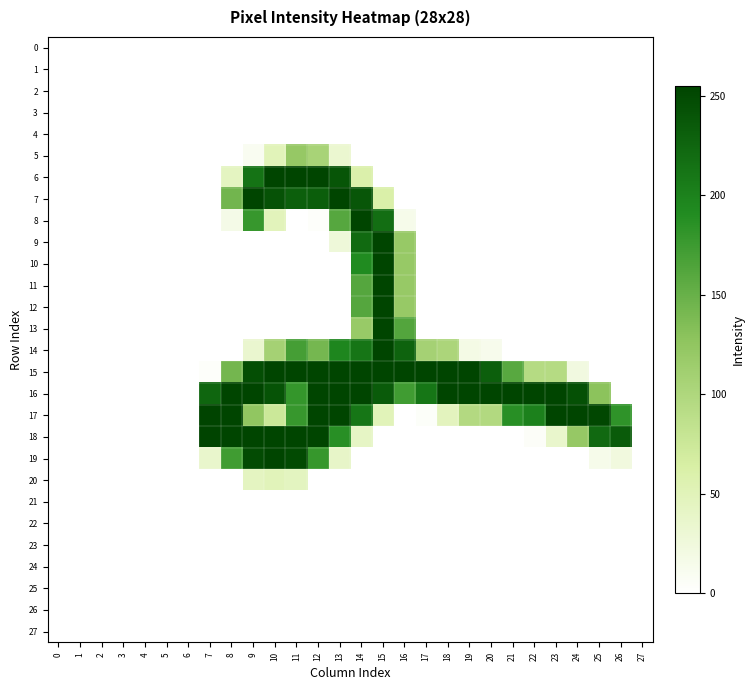

Between 5 and 26, which is larger?

5